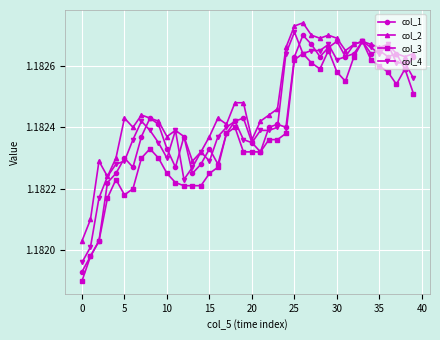

True or false: col_4 has more than 1 points higher than both neighbors.

True